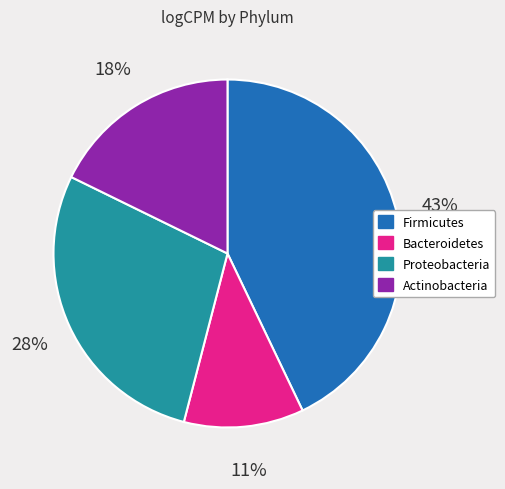

How many slices are in this pie chart?

4